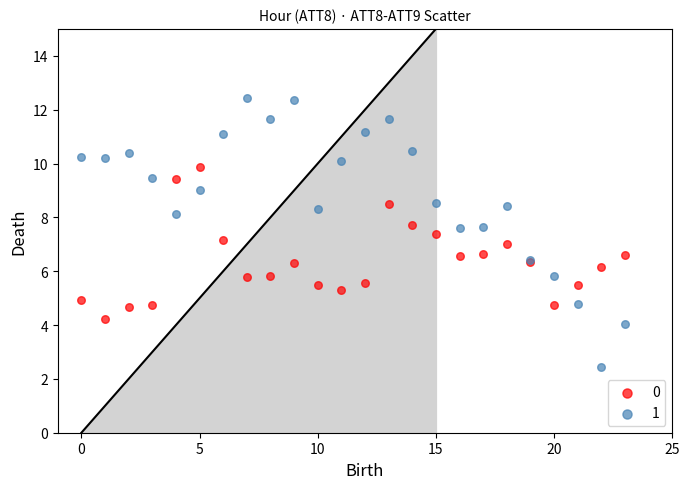

What are all the series names shown in the legend?

0, 1